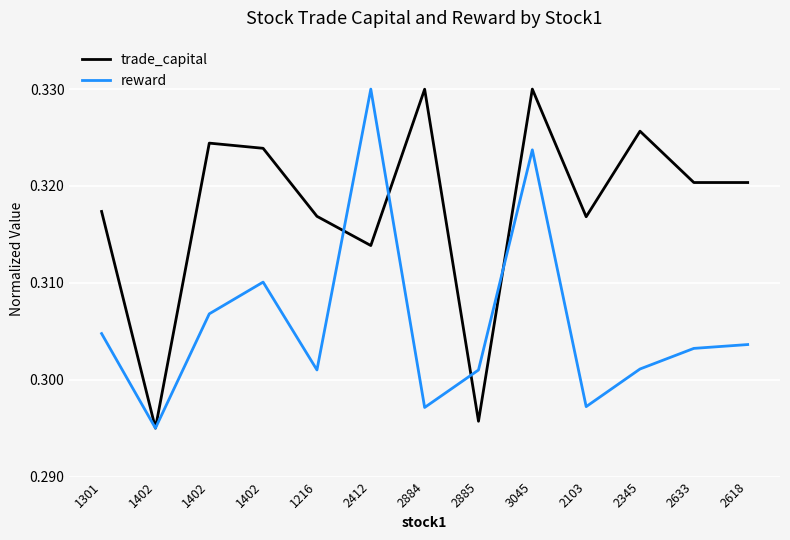

List the series in order of their overall mean, lowest first.

reward, trade_capital